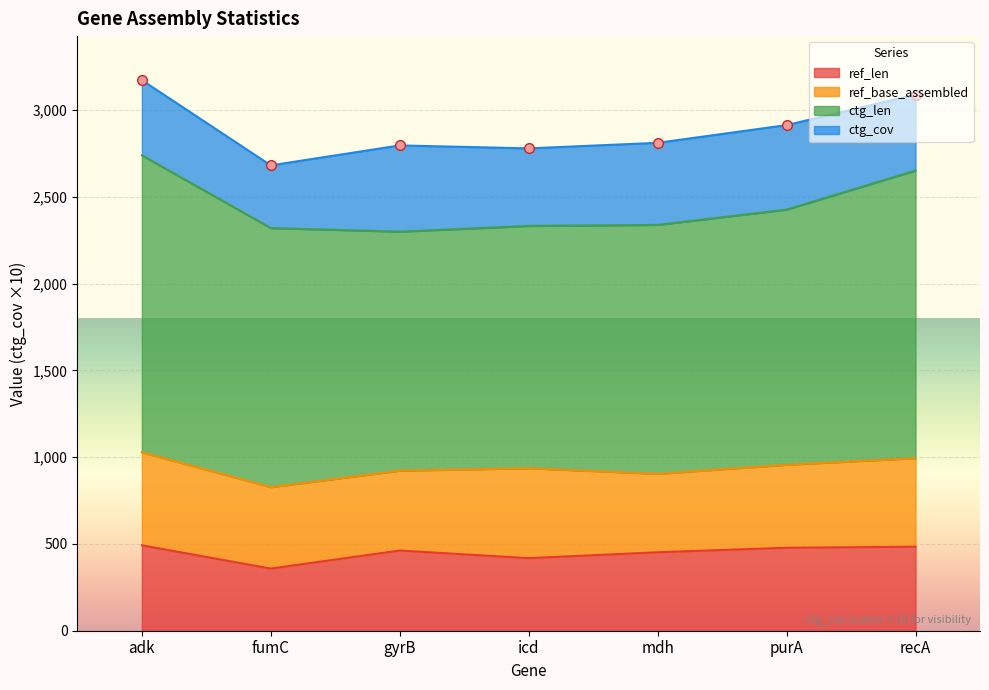

Reading left to right, transcribe all the data shown in this chart.

ref_len: adk=492.0	fumC=358.0	gyrB=462.0	icd=418.0	mdh=452.0	purA=478.0	recA=484.0
ref_base_assembled: adk=536.0	fumC=469.0	gyrB=460.0	icd=518.0	mdh=452.0	purA=478.0	recA=510.0
ctg_len: adk=1711.0	fumC=1493.0	gyrB=1377.0	icd=1396.0	mdh=1434.0	purA=1470.0	recA=1657.0
ctg_cov: adk=43.3	fumC=36.1	gyrB=49.7	icd=44.7	mdh=47.3	purA=48.7	recA=43.8